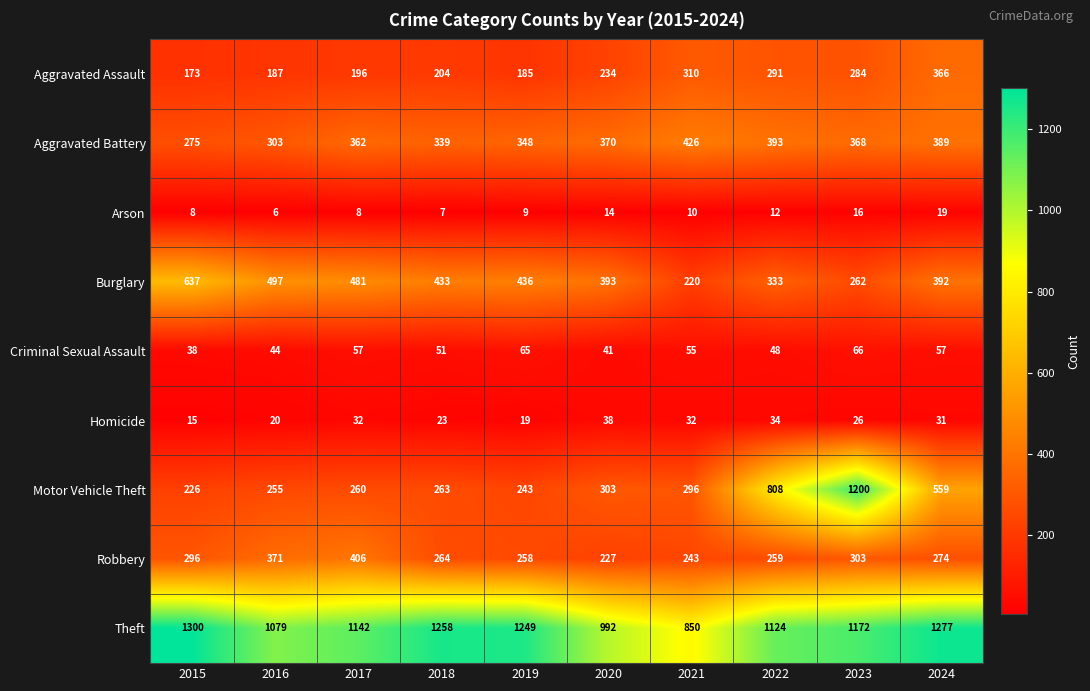

What is the sum of the Aggravated Assault values at 2019 and 2018?

389